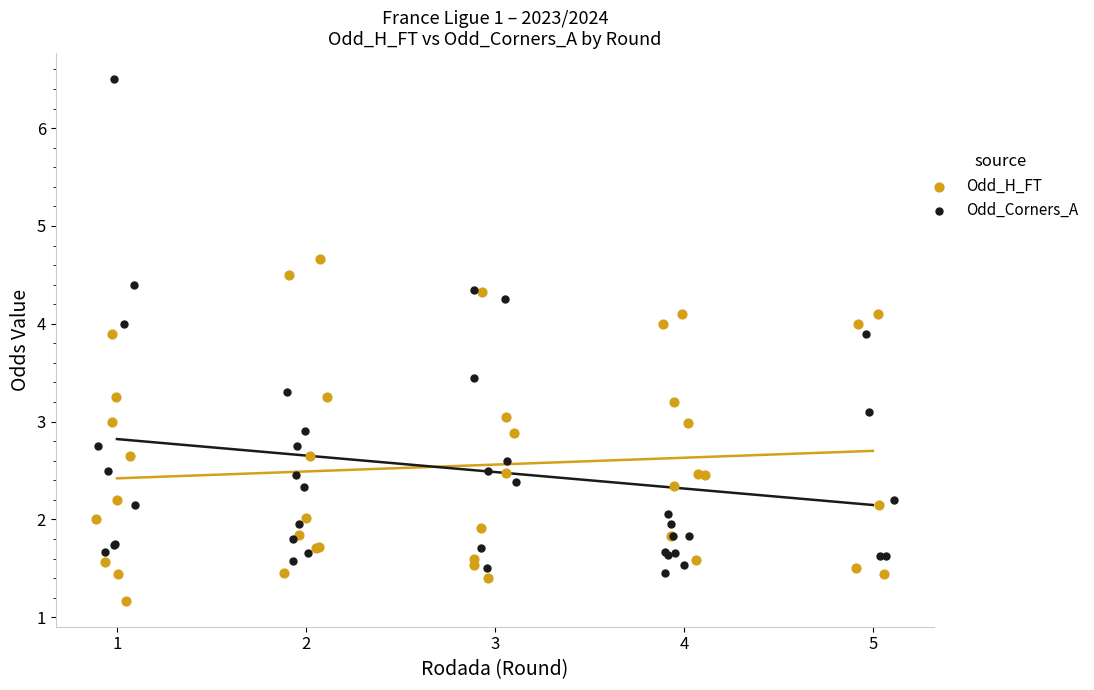

Which series contains the highest Y value?

Odd_Corners_A